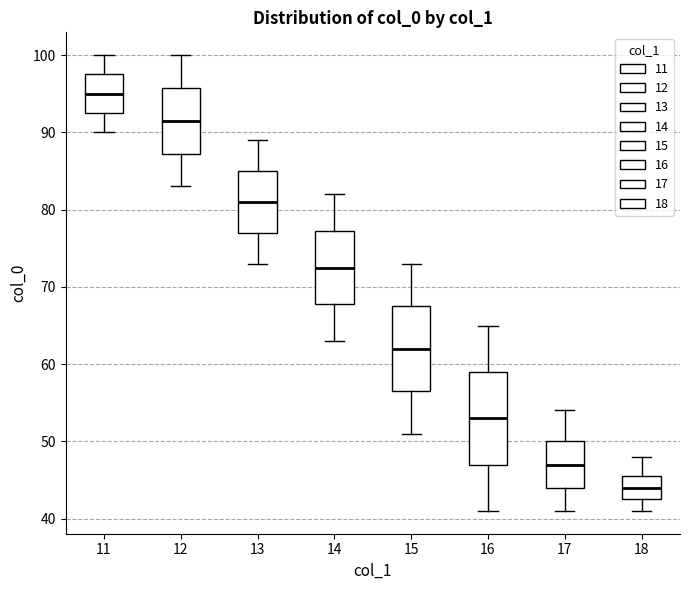

Reading left to right, transcribe this box plot: for each box, give where its median line is, the range the box spans, and where its two whiskers end, as read against the y-axis. The values are not printed on the chart, so give them approximately, as read against the axis.

11: median 95, box 93 to 98, whiskers 90 to 100
12: median 92, box 87 to 96, whiskers 83 to 100
13: median 81, box 77 to 85, whiskers 73 to 89
14: median 73, box 68 to 77, whiskers 63 to 82
15: median 62, box 57 to 68, whiskers 51 to 73
16: median 53, box 47 to 59, whiskers 41 to 65
17: median 47, box 44 to 50, whiskers 41 to 54
18: median 44, box 43 to 46, whiskers 41 to 48